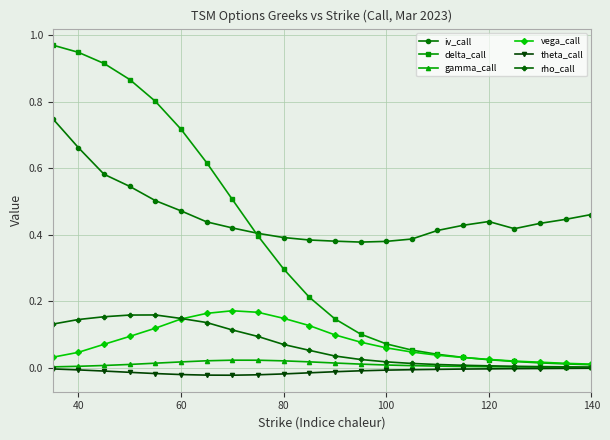

Which series has the largest range (max minus min)?

delta_call